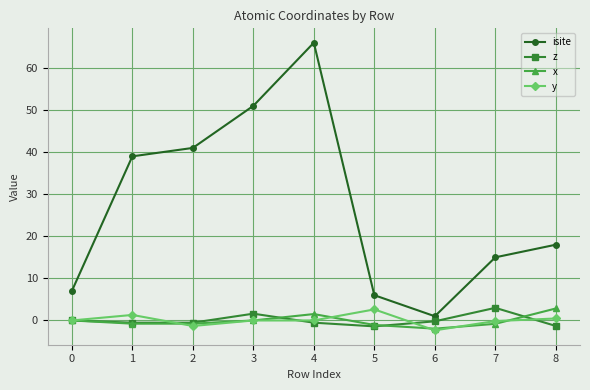

What is the value of the z point at the 5th from the left?

-0.5